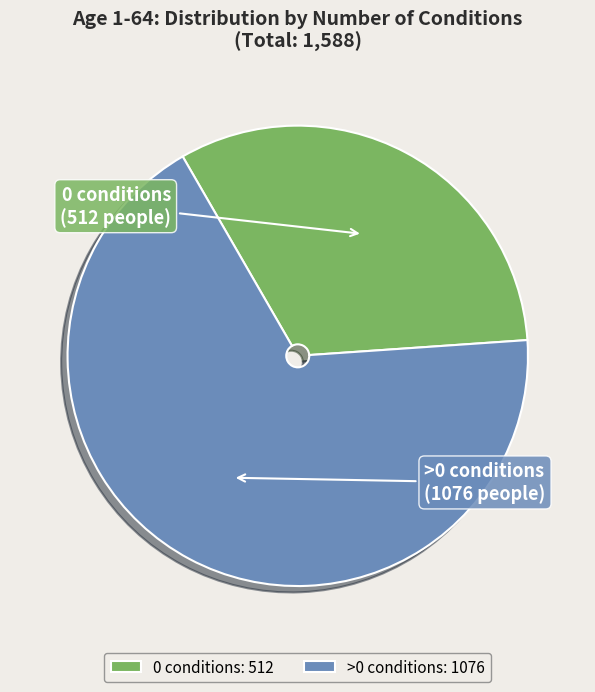

Combined, do 0 conditions and >0 conditions account for over 50%?

Yes